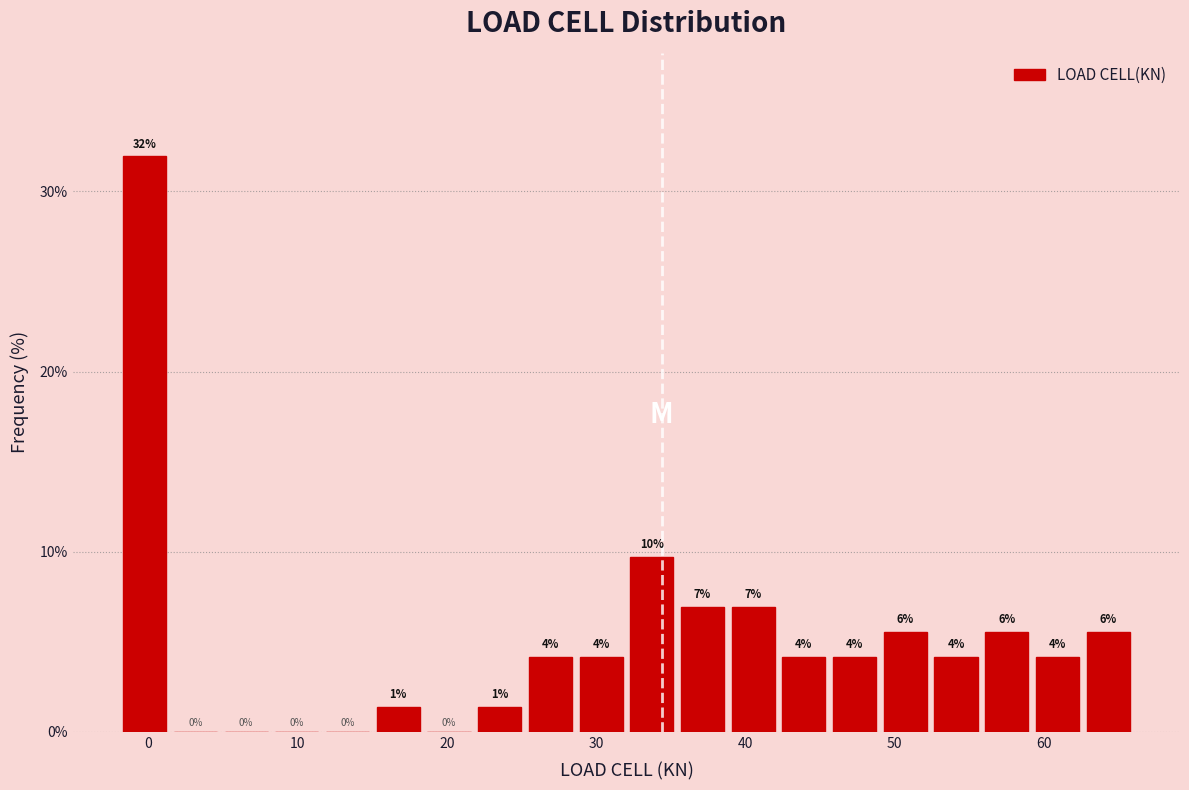

Around what value on the x-axis is the tallest bar? Give the approximate position of its centre, as read against the axis.

0